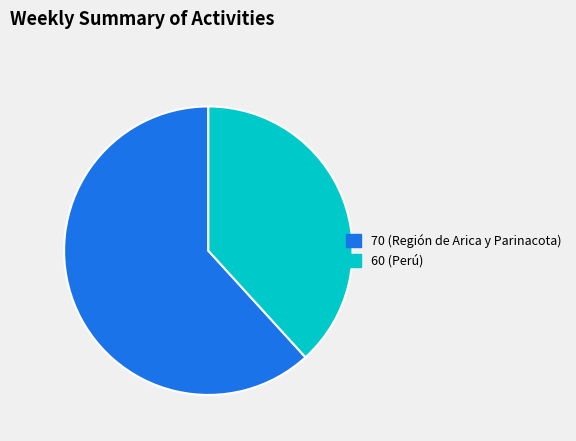

Which category accounts for the majority?

70 (Región de Arica y Parinacota)